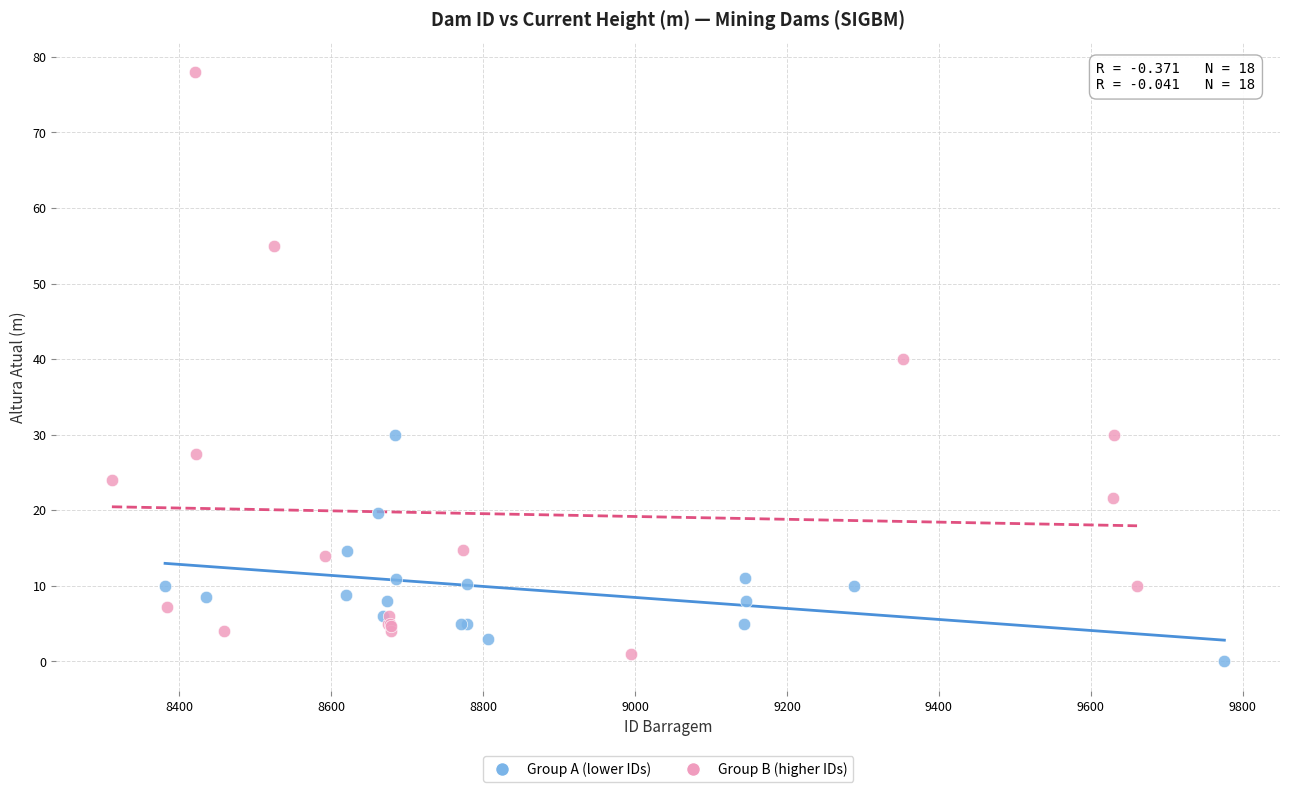

Which series has the widest spread of Y values?

Group B (higher IDs)